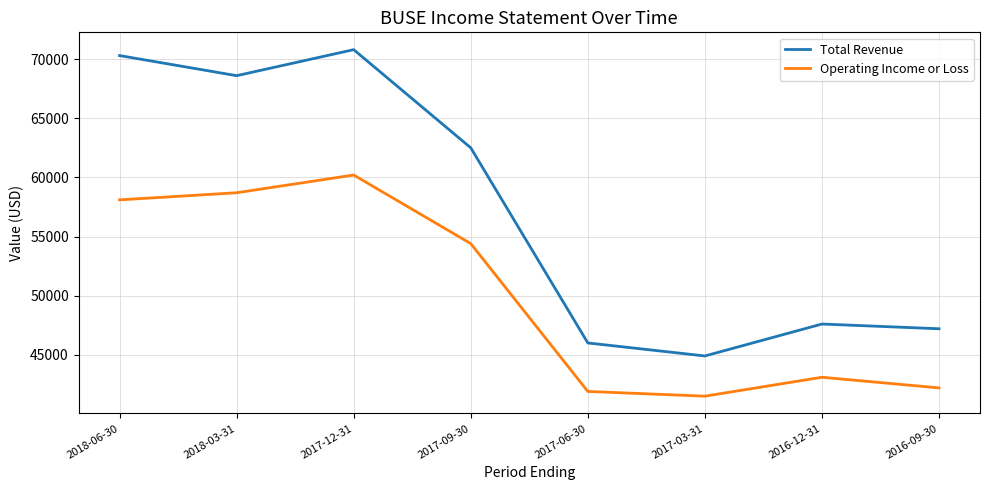

True or false: Operating Income or Loss and Total Revenue cross at least once.

False